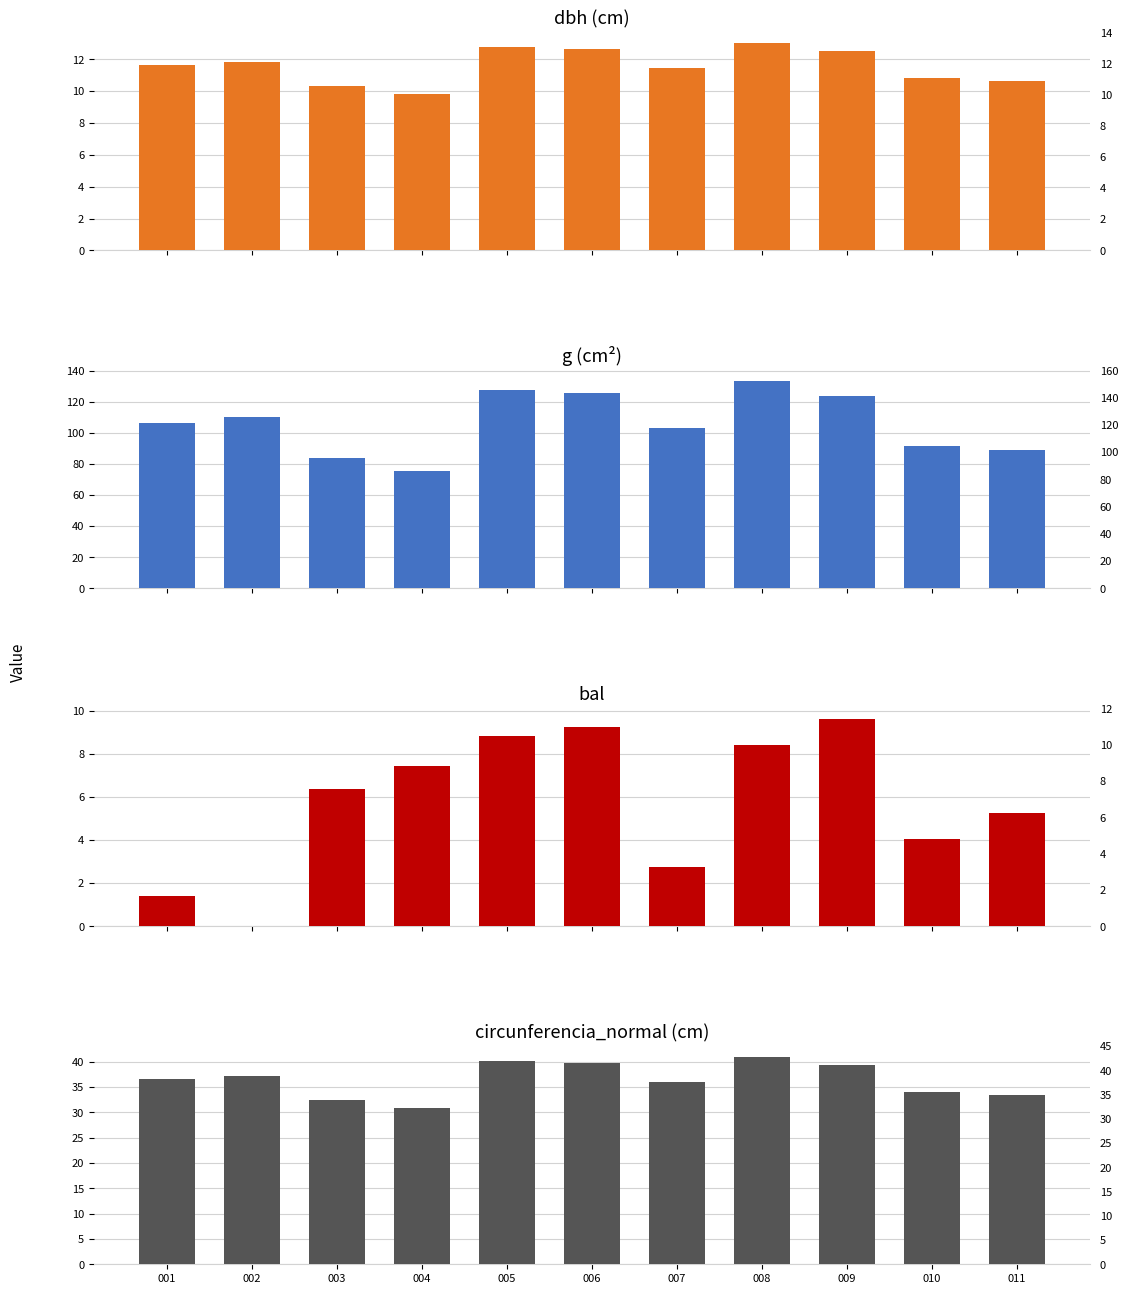

Reading right to left, transcribe all the data shown in this chart.

dbh: 10.7	10.8	12.6	13.1	11.4	12.7	12.8	9.8	10.3	11.8	11.7
g: 89.1	91.6	123.7	133.8	103.0	125.7	127.7	75.4	84.1	110.3	106.6
bal: 5.2	4.1	9.6	8.4	2.8	9.2	8.8	7.4	6.4	0.0	1.4
circunferencia_normal: 33.5	33.9	39.4	41.0	36.0	39.7	40.1	30.8	32.5	37.2	36.6